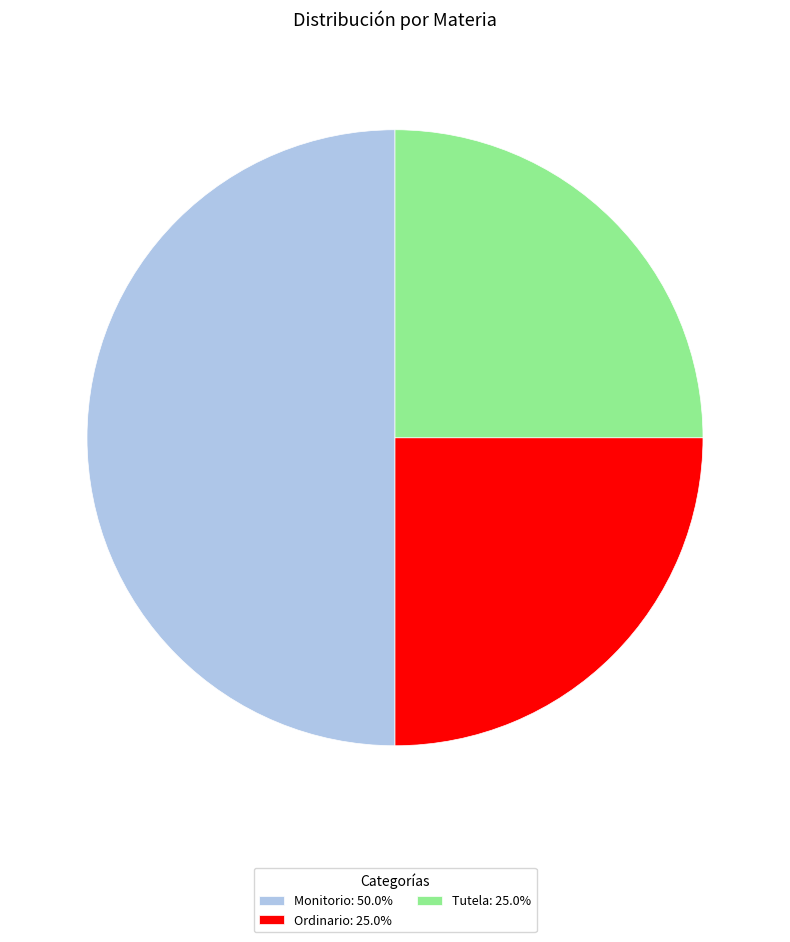

Approximately how many times larger is the value at Ordinario compared to Monitorio?

0.5